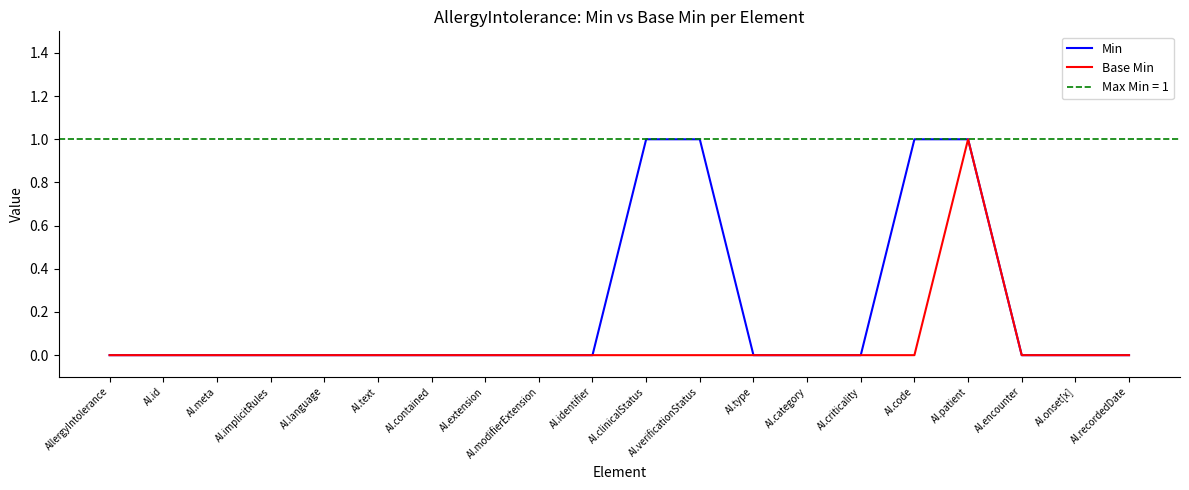

The Base Min series shows 1 at AI.text. True or false?

False